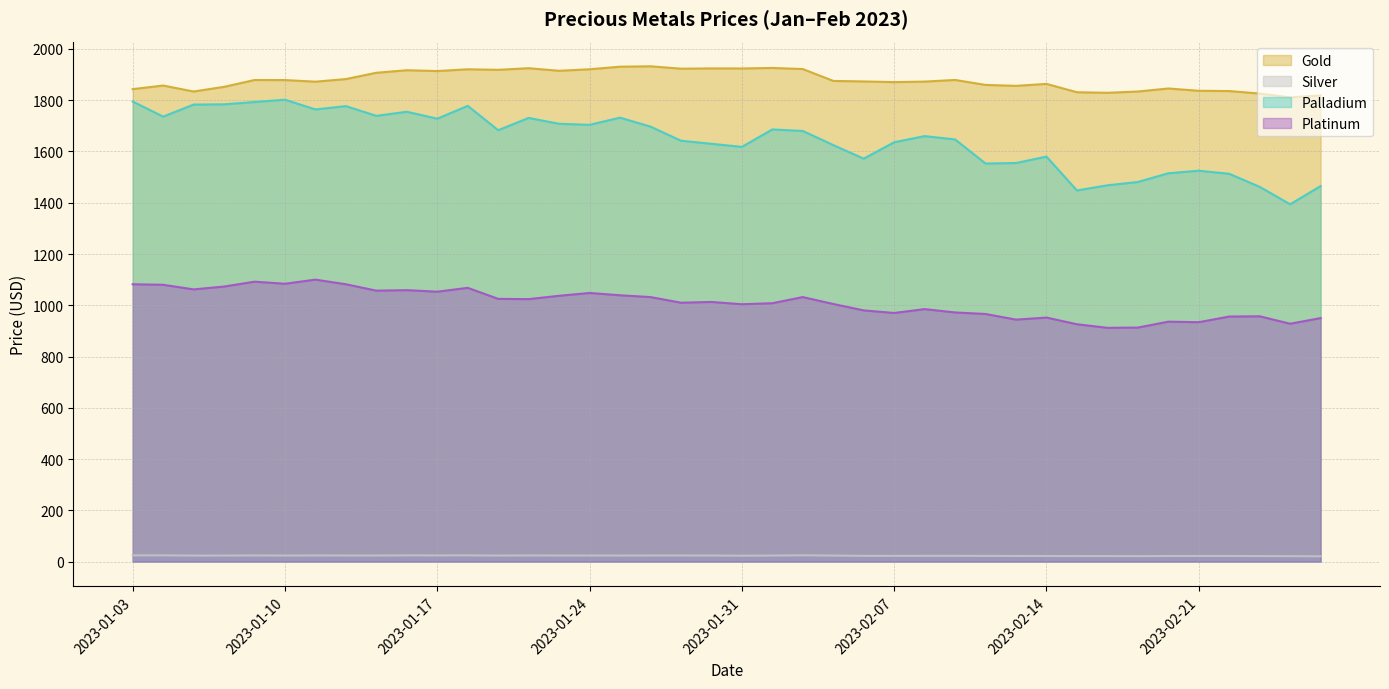

Reading left to right, list all the values displayed in this chart.

Gold: 2023-01-03=1843.2	2023-01-04=1857.3	2023-01-05=1834.0	2023-01-06=1852.2	2023-01-09=1878.8	2023-01-10=1878.7	2023-01-11=1872.3	2023-01-12=1882.5	2023-01-13=1907.2	2023-01-16=1917.0	2023-01-17=1913.8	2023-01-18=1920.7	2023-01-19=1918.6	2023-01-20=1924.9	2023-01-23=1914.8	2023-01-24=1920.8	2023-01-25=1930.8	2023-01-26=1932.5	2023-01-27=1923.0	2023-01-30=1924.1	2023-01-31=1923.9	2023-02-01=1925.9	2023-02-02=1921.7	2023-02-03=1875.3	2023-02-06=1873.2	2023-02-07=1870.7	2023-02-08=1872.7	2023-02-09=1879.1	2023-02-10=1859.7	2023-02-13=1856.0	2023-02-14=1863.7	2023-02-15=1831.2	2023-02-16=1829.0	2023-02-17=1834.0	2023-02-20=1845.8	2023-02-21=1836.8	2023-02-22=1835.8	2023-02-23=1826.0	2023-02-24=1811.0	2023-02-27=1818.7
Silver: 2023-01-03=24.3	2023-01-04=24.3	2023-01-05=23.4	2023-01-06=23.5	2023-01-09=23.9	2023-01-10=23.5	2023-01-11=23.9	2023-01-12=23.7	2023-01-13=23.7	2023-01-16=24.2	2023-01-17=24.1	2023-01-18=24.2	2023-01-19=23.4	2023-01-20=23.9	2023-01-23=23.7	2023-01-24=23.7	2023-01-25=23.4	2023-01-26=23.7	2023-01-27=23.7	2023-01-30=23.6	2023-01-31=23.0	2023-02-01=23.5	2023-02-02=24.4	2023-02-03=23.5	2023-02-06=22.4	2023-02-07=22.2	2023-02-08=22.4	2023-02-09=22.5	2023-02-10=22.1	2023-02-13=22.0	2023-02-14=21.7	2023-02-15=21.5	2023-02-16=21.6	2023-02-17=21.2	2023-02-20=21.7	2023-02-21=21.8	2023-02-22=21.9	2023-02-23=21.5	2023-02-24=21.1	2023-02-27=20.7
Palladium: 2023-01-03=1795.0	2023-01-04=1736.0	2023-01-05=1783.0	2023-01-06=1784.0	2023-01-09=1793.0	2023-01-10=1802.0	2023-01-11=1764.0	2023-01-12=1777.0	2023-01-13=1739.0	2023-01-16=1755.0	2023-01-17=1728.0	2023-01-18=1778.0	2023-01-19=1683.0	2023-01-20=1731.0	2023-01-23=1708.0	2023-01-24=1704.0	2023-01-25=1732.0	2023-01-26=1697.0	2023-01-27=1642.0	2023-01-30=1630.0	2023-01-31=1618.0	2023-02-01=1686.0	2023-02-02=1680.0	2023-02-03=1625.0	2023-02-06=1572.0	2023-02-07=1636.0	2023-02-08=1660.0	2023-02-09=1647.0	2023-02-10=1553.0	2023-02-13=1555.0	2023-02-14=1580.0	2023-02-15=1448.0	2023-02-16=1468.0	2023-02-17=1481.0	2023-02-20=1515.0	2023-02-21=1525.0	2023-02-22=1513.0	2023-02-23=1462.0	2023-02-24=1394.0	2023-02-27=1465.0
Platinum: 2023-01-03=1082.0	2023-01-04=1080.0	2023-01-05=1062.0	2023-01-06=1073.0	2023-01-09=1092.0	2023-01-10=1084.0	2023-01-11=1100.0	2023-01-12=1082.0	2023-01-13=1057.0	2023-01-16=1059.0	2023-01-17=1053.0	2023-01-18=1068.0	2023-01-19=1025.0	2023-01-20=1024.0	2023-01-23=1037.0	2023-01-24=1048.0	2023-01-25=1039.0	2023-01-26=1032.0	2023-01-27=1010.0	2023-01-30=1013.0	2023-01-31=1004.0	2023-02-01=1008.0	2023-02-02=1032.0	2023-02-03=1005.0	2023-02-06=980.0	2023-02-07=970.0	2023-02-08=985.0	2023-02-09=972.0	2023-02-10=966.0	2023-02-13=944.0	2023-02-14=952.0	2023-02-15=926.0	2023-02-16=912.0	2023-02-17=913.0	2023-02-20=936.0	2023-02-21=934.0	2023-02-22=956.0	2023-02-23=957.0	2023-02-24=928.0	2023-02-27=950.0